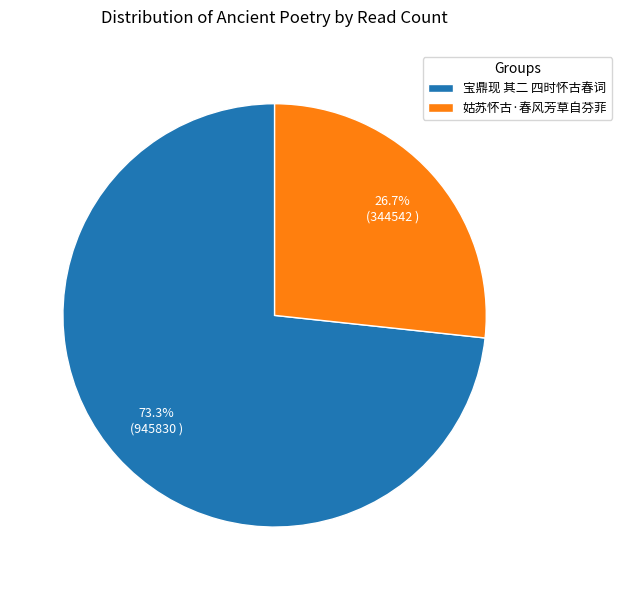

What percentage is the 姑苏怀古·春风芳草自芬菲 slice, to the nearest percent?

27%